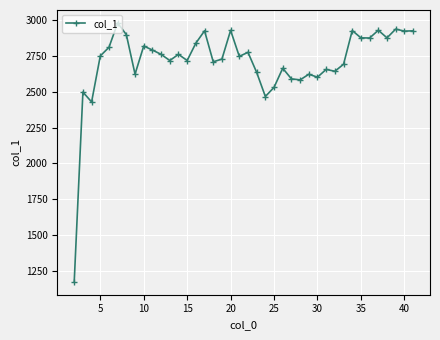

What is the value of the 1st point from the left?

1175